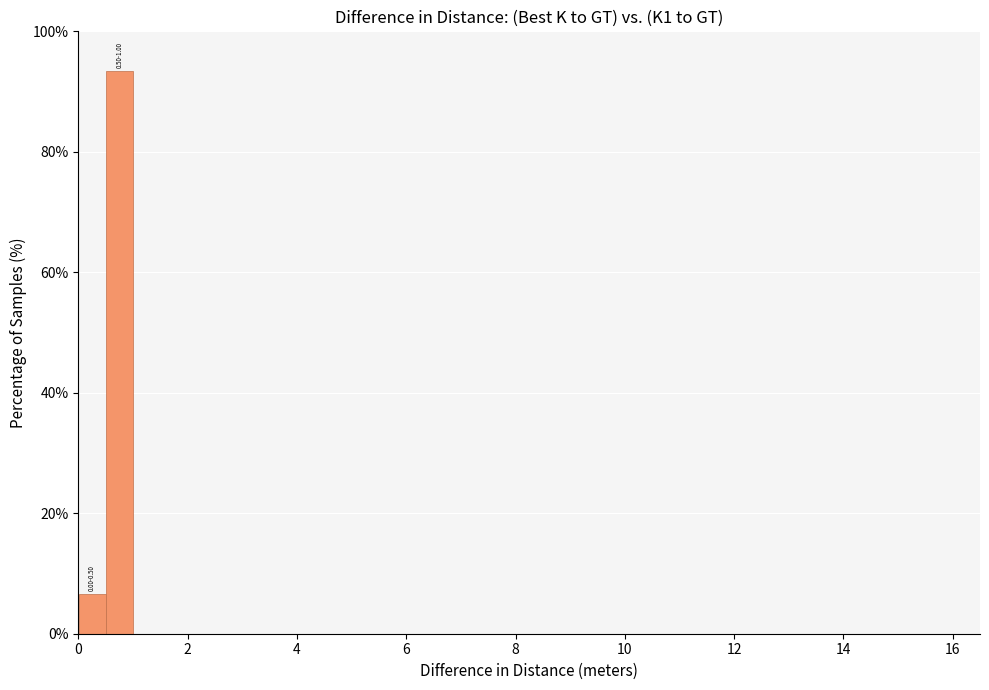

Around what value on the x-axis is the tallest bar? Give the approximate position of its centre, as read against the axis.

0.8